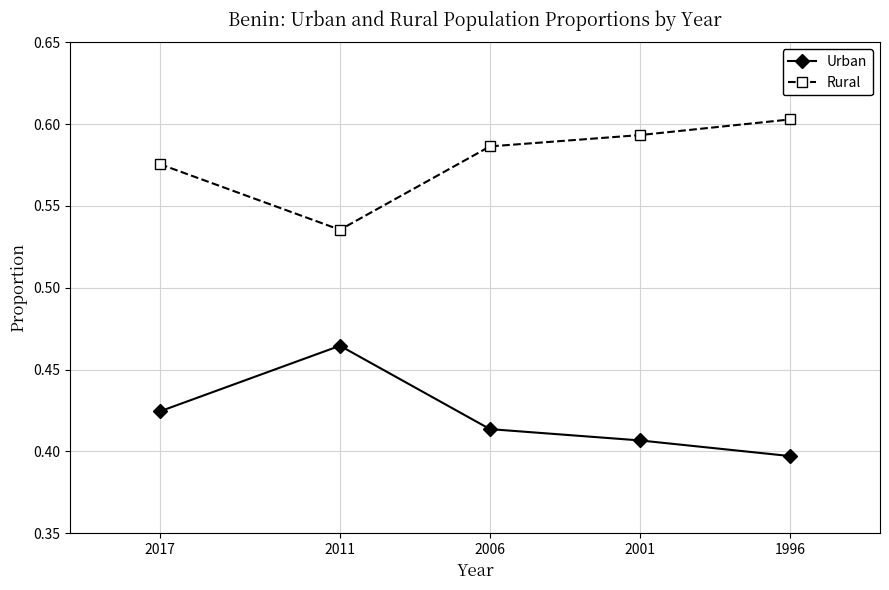

At how many categories does at least one series exceed 0?

5